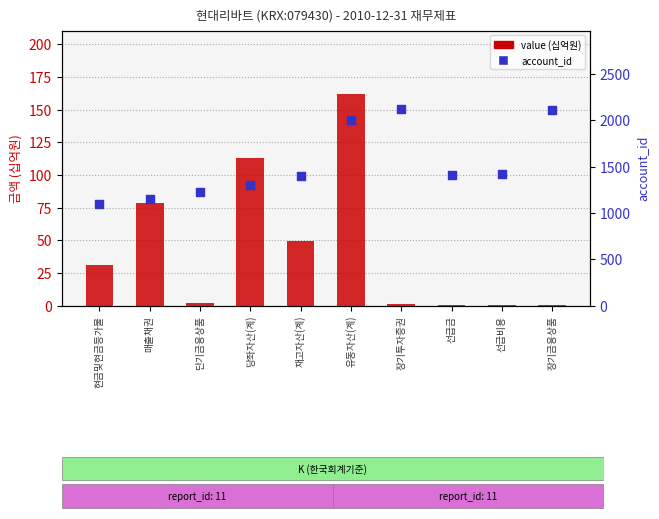

Is the value of value (억원) at 재고자산(계) greater than the value of account_id at 현금및현금등가물?

No